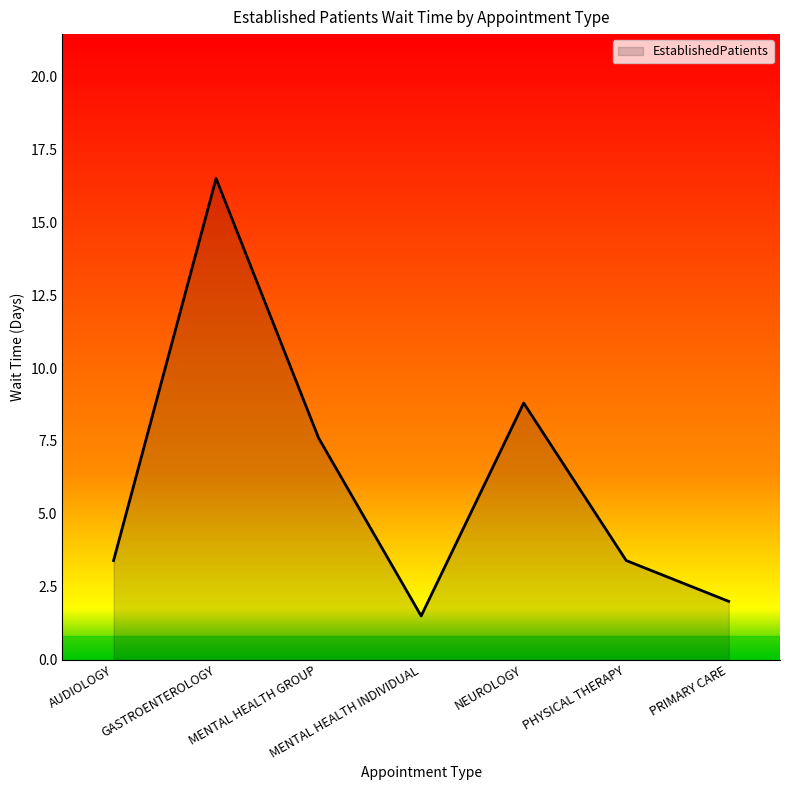

True or false: the data shows 9.1 at GASTROENTEROLOGY.

False